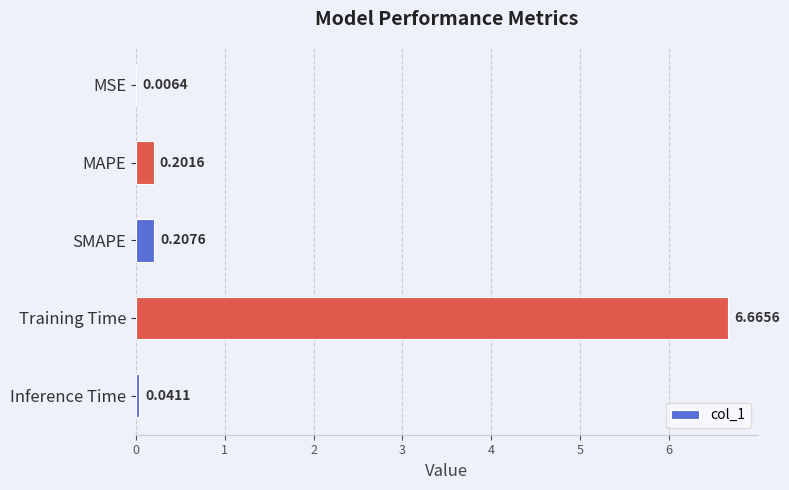

Count the number of data series in this chart.

1